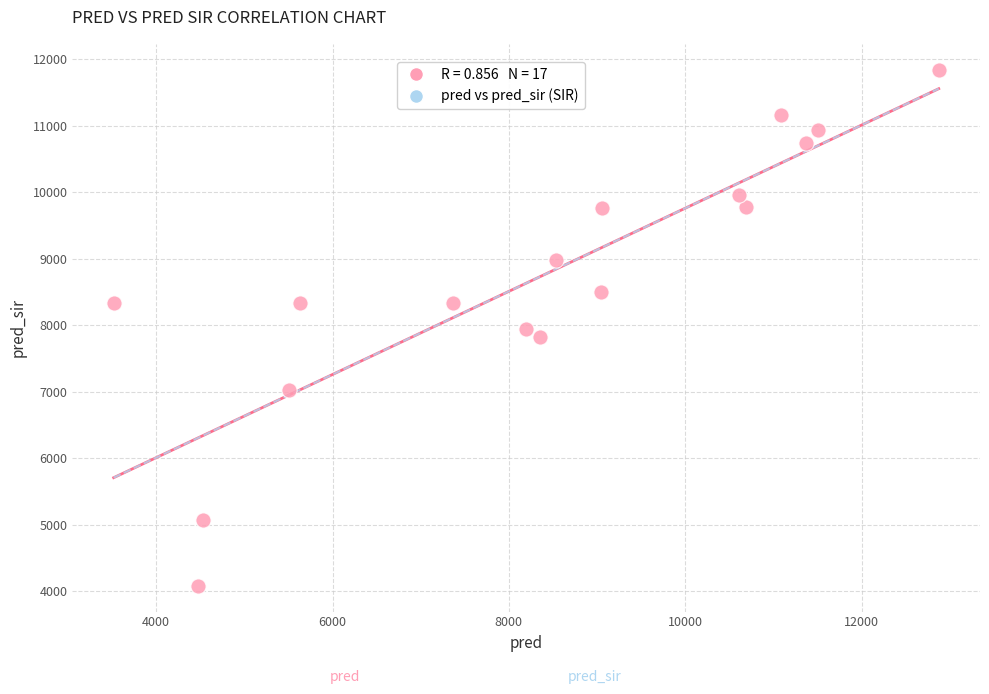

What is the range of Y values (max minus min)?

7766.0